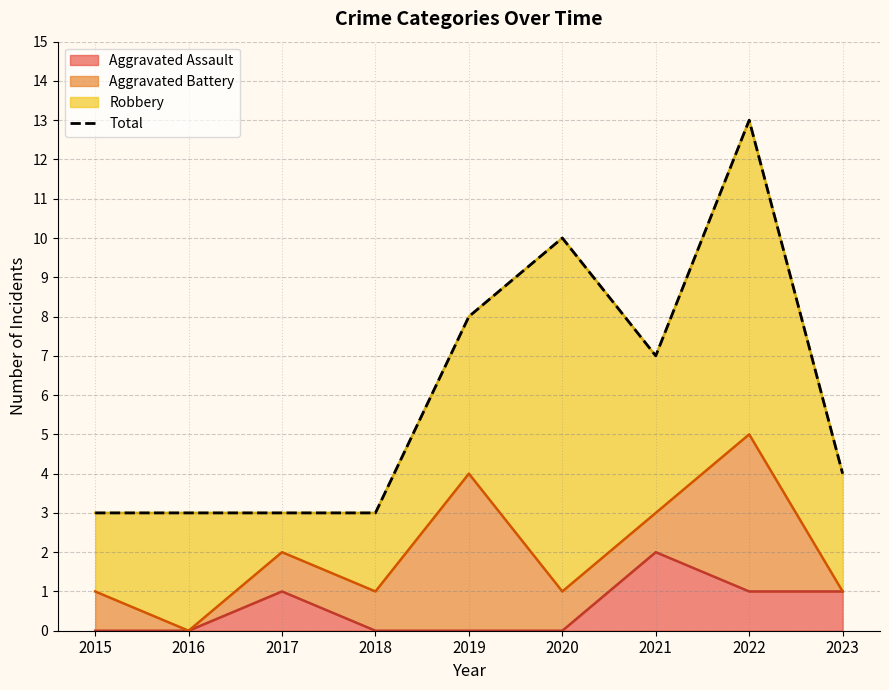

True or false: the data shows 3 at 2016.

True